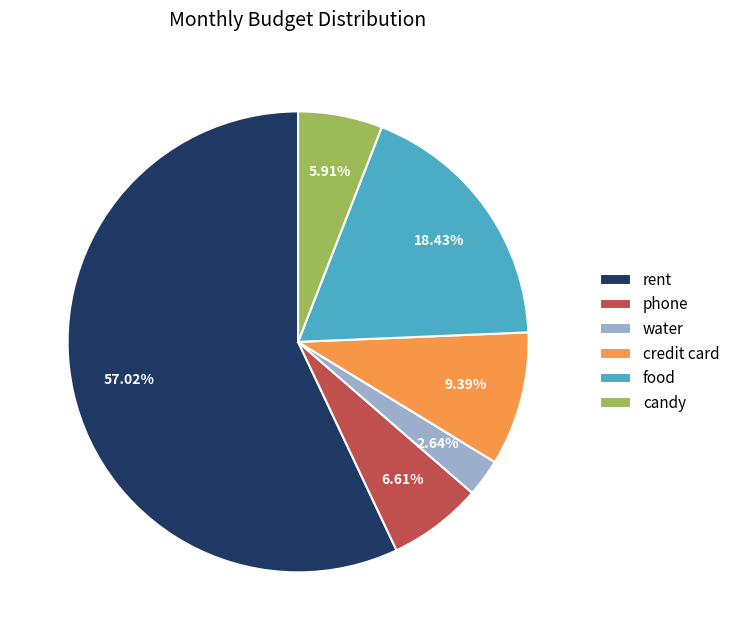

Which slice is the largest?

rent